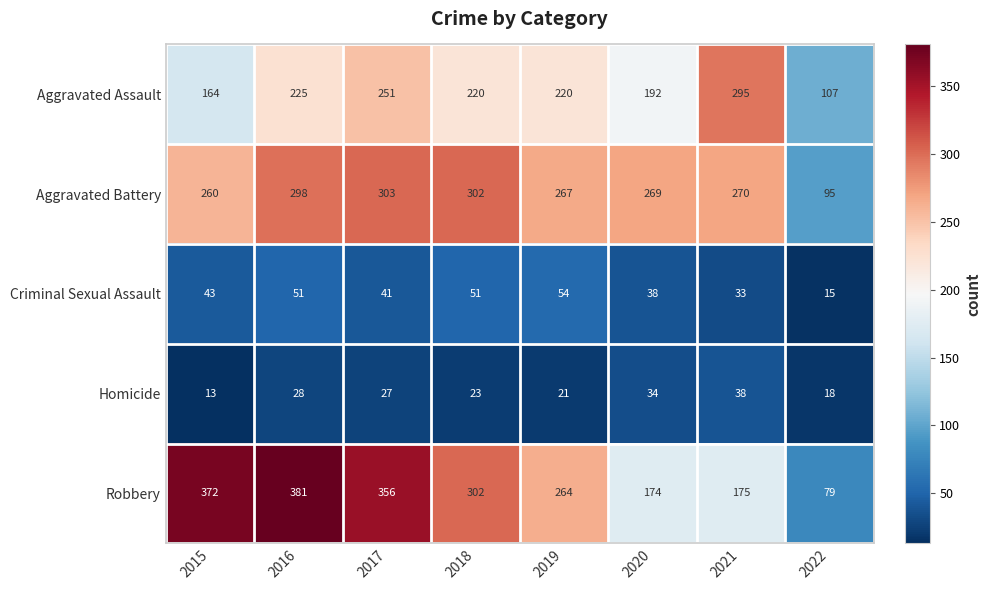

How many categories are shown in the chart?

8